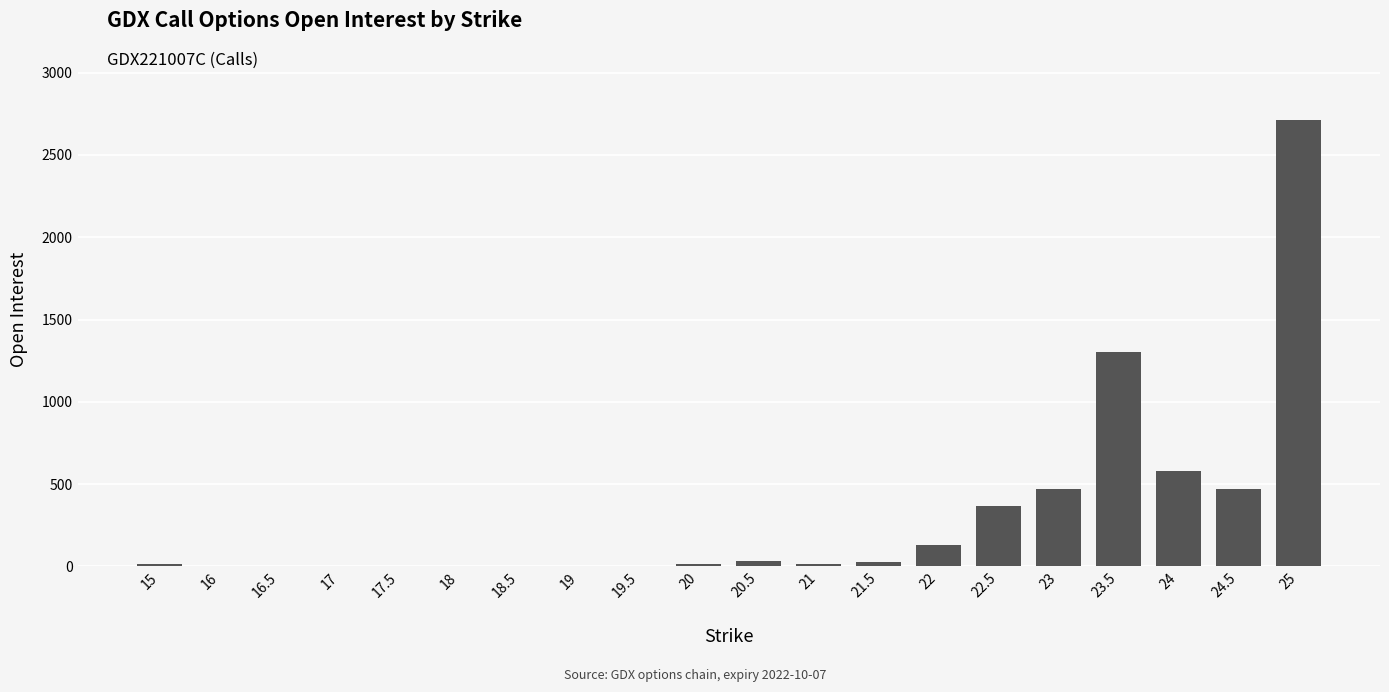

What is the maximum value shown in the chart?

2713